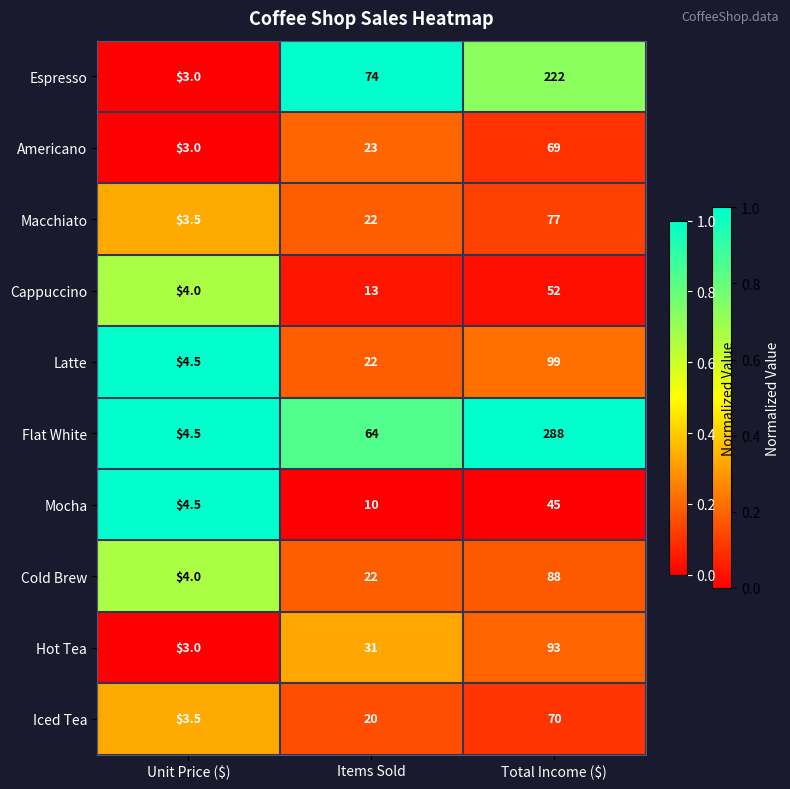

The Latte series shows 2.7 at Unit Price ($). True or false?

False